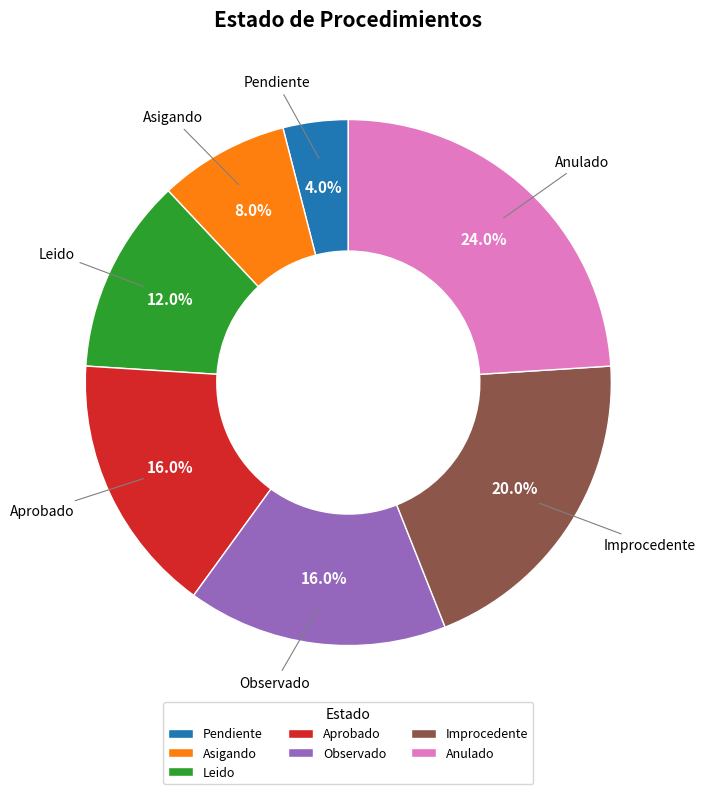

How many segments does this pie chart have?

7